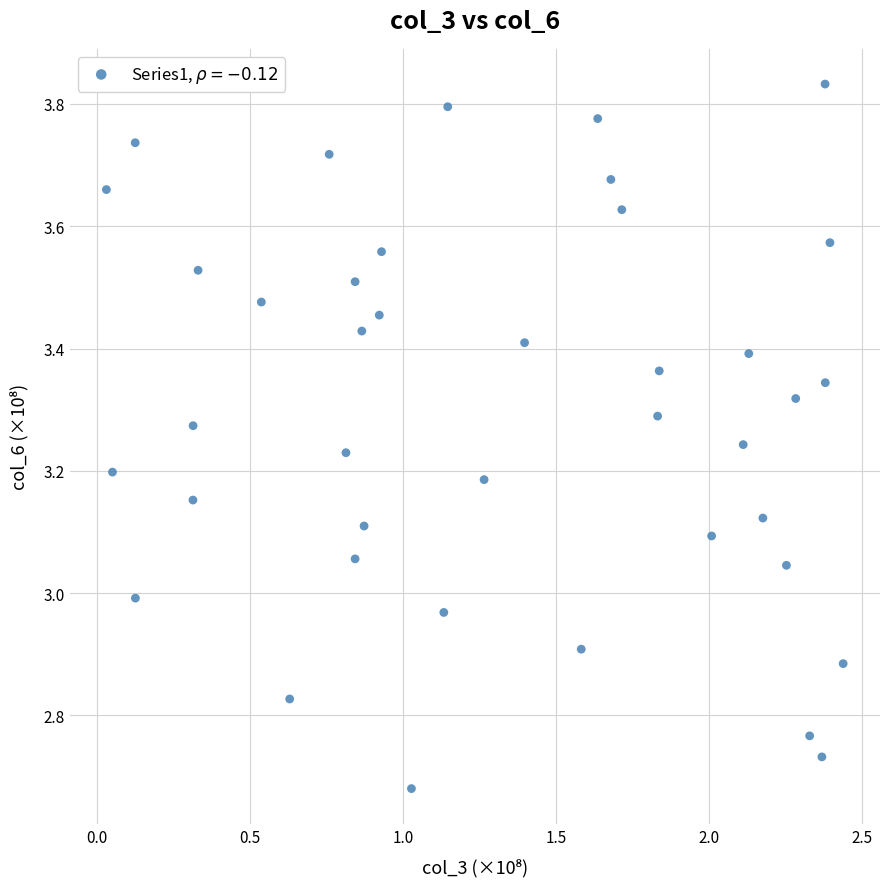

What is the range of Y values (max minus min)?

1.2